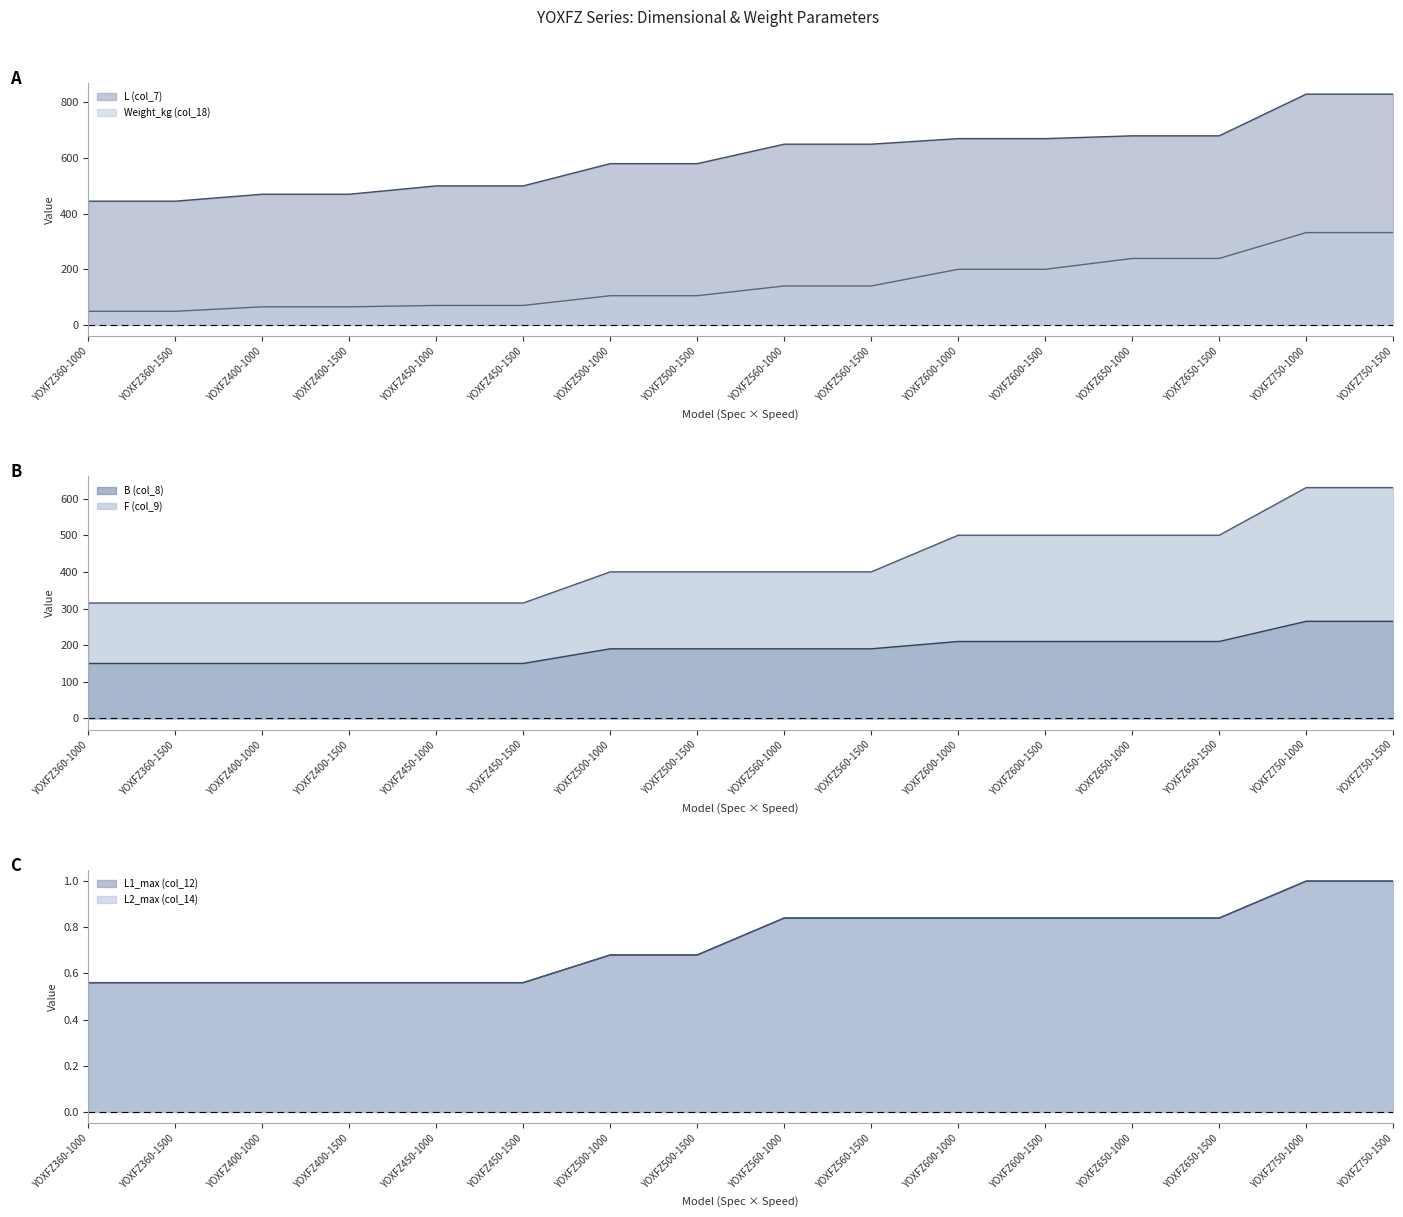

What is the sum of the L1_max (col_12) values at YOXFZ750-1500 and YOXFZ560-1000?

1.8